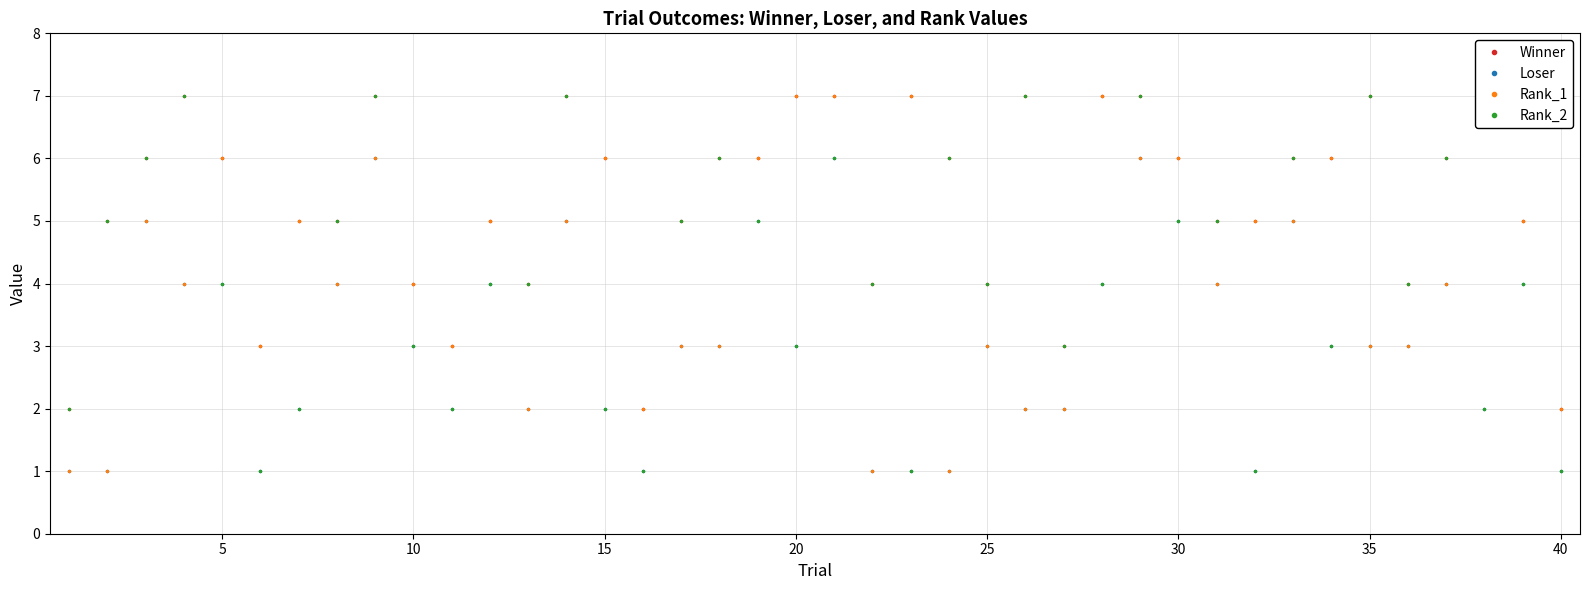

What is the greatest value displayed?

7